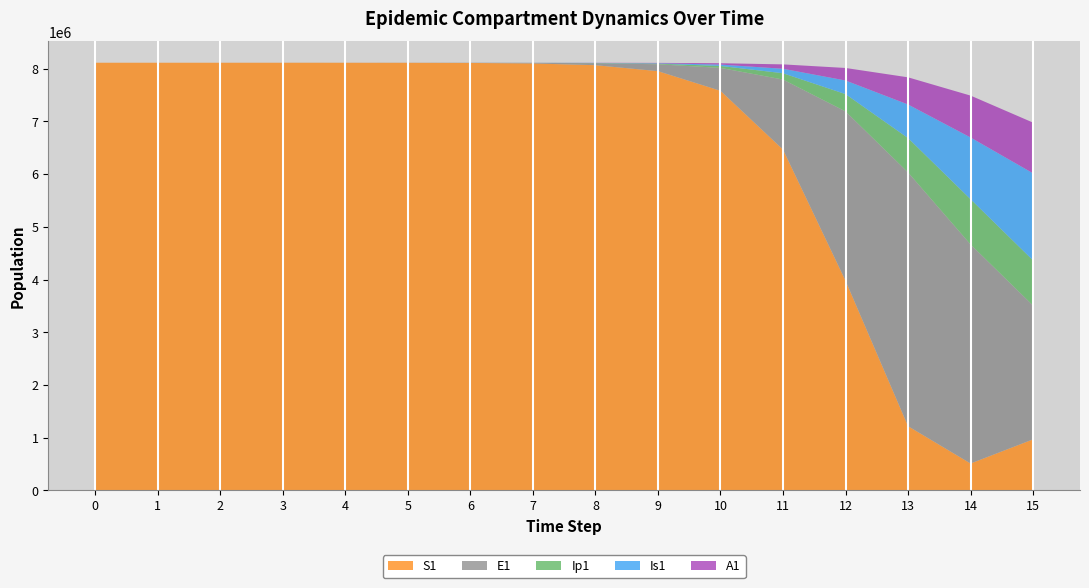

Reading right to left, transcribe all the data shown in this chart.

S1: 968071.2	509907.9	1218067.4	3978378.8	6466964.6	7581994.5	7954561.5	8067432.2	8100626.1	8110303.1	8113117.0	8113934.7	8114172.2	8114241.3	8114261.6	8114268.8
E1: 2538717.5	4156692.5	4815295.7	3212685.8	1328717.9	434377.4	130784.9	38393.7	11187.1	3252.6	945.1	274.5	79.7	23.1	6.3	0.0
Ip1: 856333.7	857891.3	651410.7	328122.1	119126.7	37207.0	11046.1	3229.3	939.8	273.1	79.4	23.0	6.7	1.9	0.5	0.0
Is1: 1652487.3	1171438.0	637242.4	258167.5	85052.0	25712.1	7558.4	2203.3	640.7	186.3	54.2	15.9	4.8	1.7	0.9	1.0
A1: 962168.8	794772.5	515338.4	237630.3	83241.0	25700.9	7603.9	2220.7	646.1	187.7	54.5	15.8	4.5	1.2	0.2	0.0